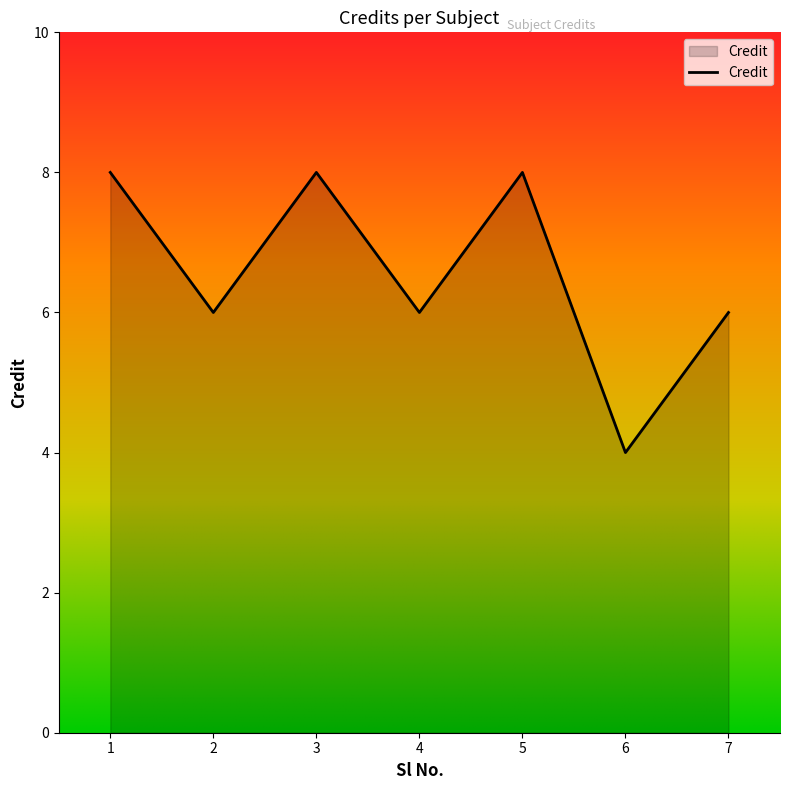

Is it true that the value at 1 is 11?

False